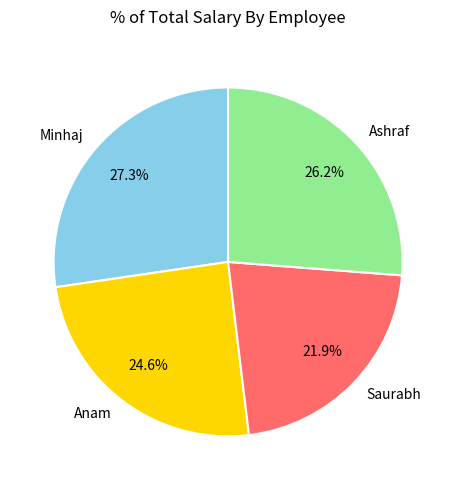

The Ashraf slice represents 37% of the pie. True or false?

False